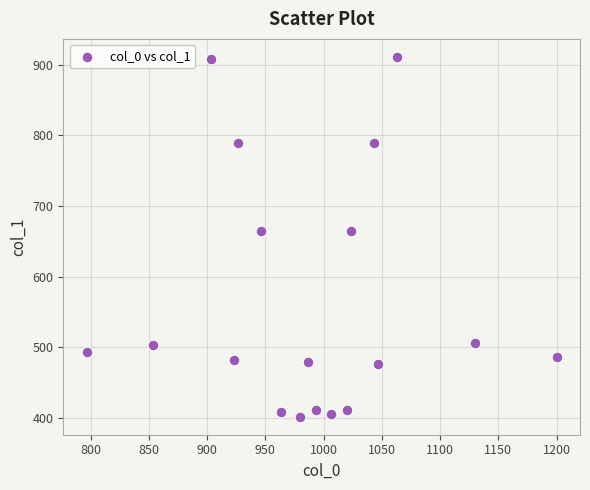

What is the range of Y values (max minus min)?

509.6